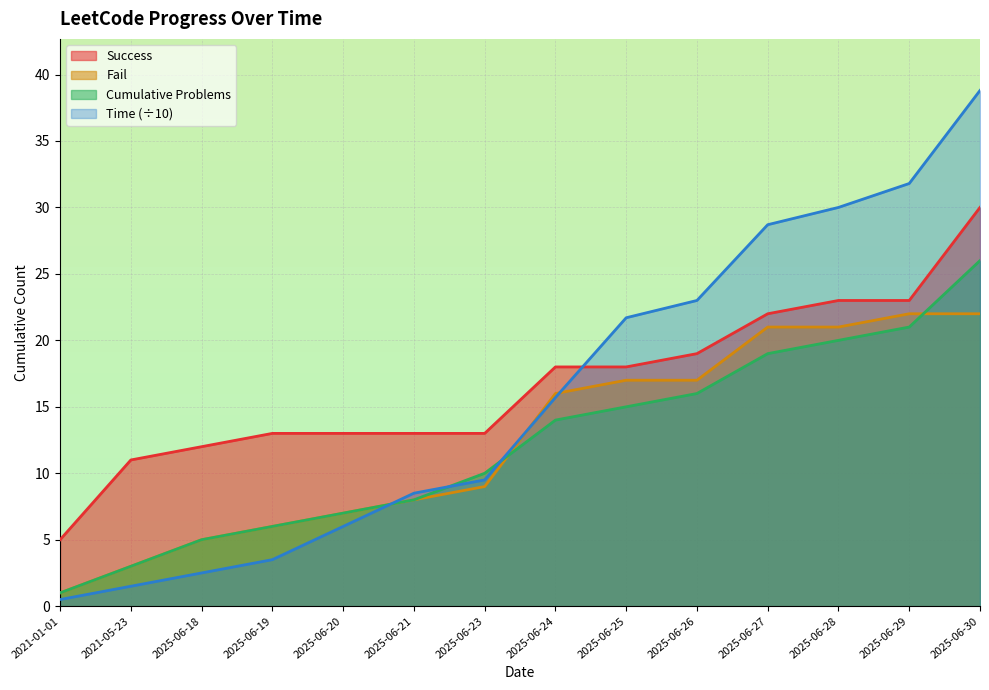

Which series has the largest total across all categories?

Success